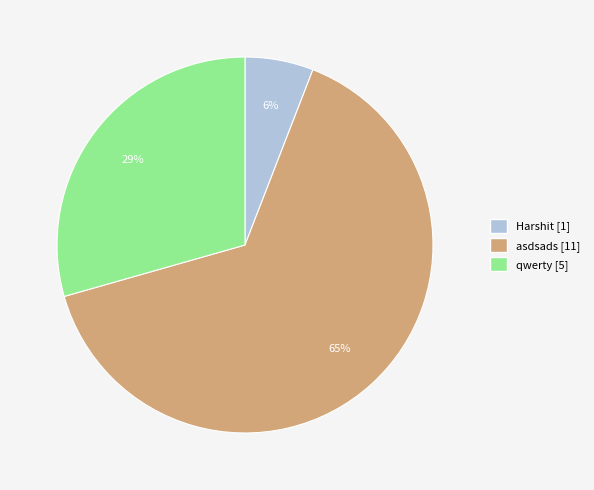

How many segments does this pie chart have?

3